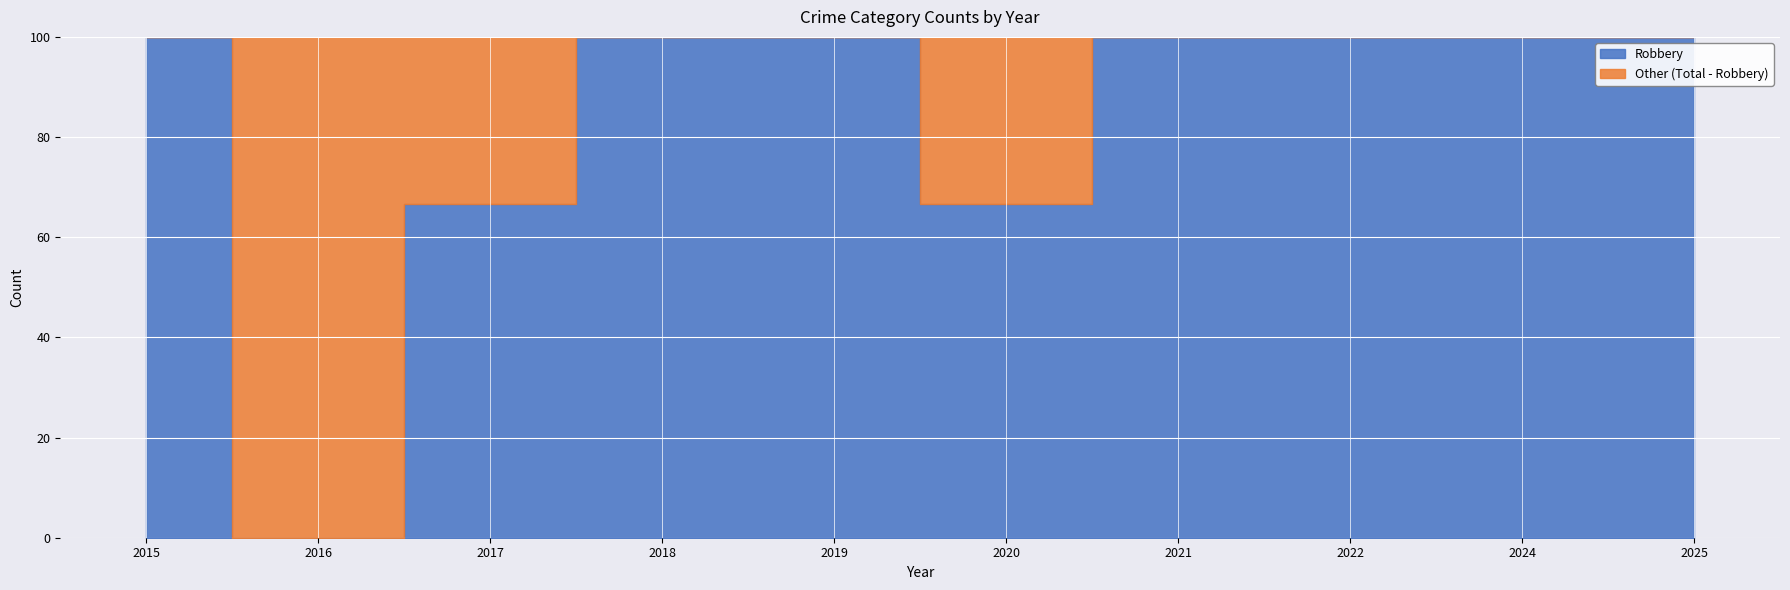

At which category does Total reach its first local peak?

2017